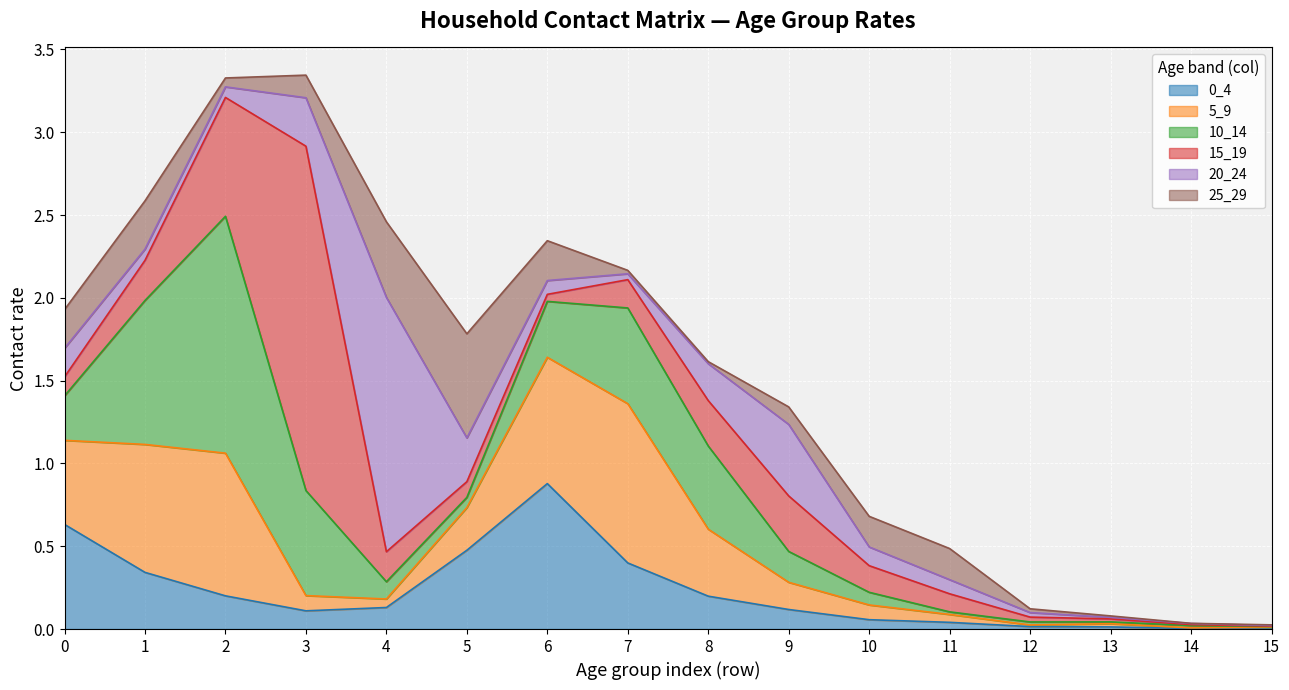

Which series changed the most between 4 and 14?

20_24